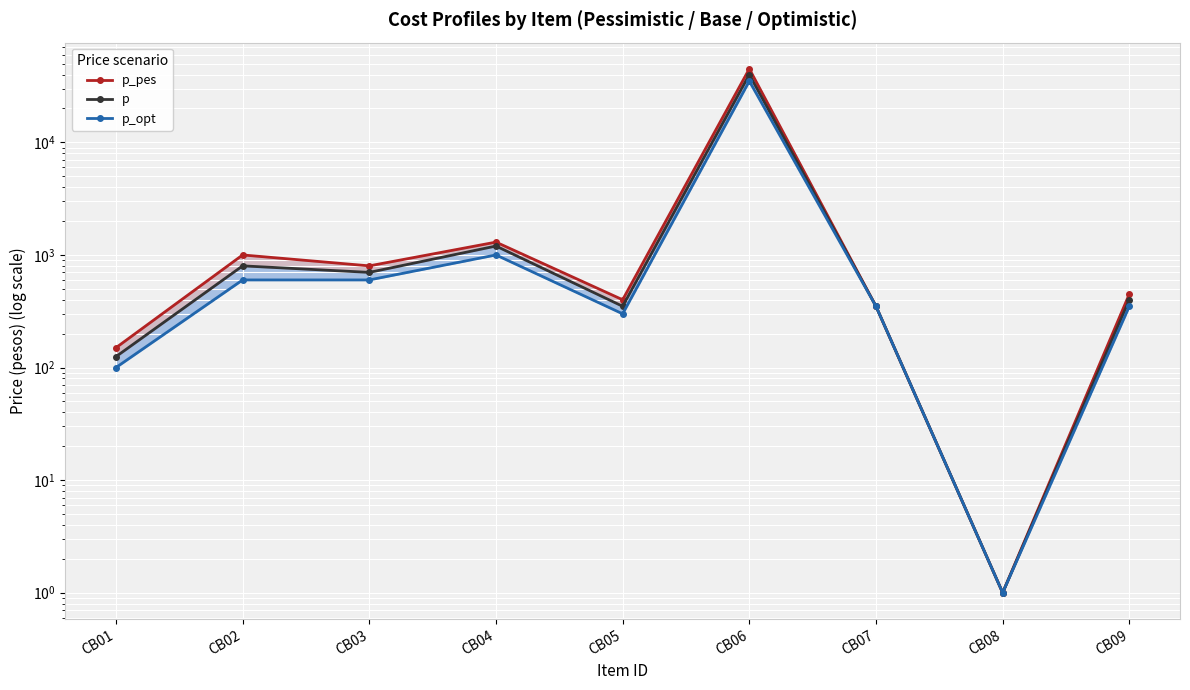

How many values in the p series exceed 400?

4